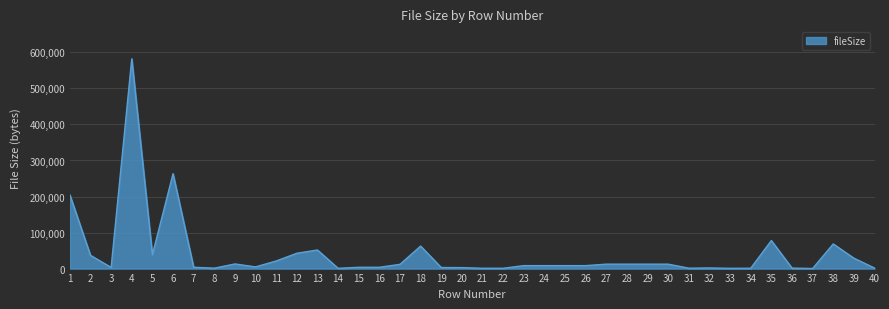

What is the greatest value displayed?

582196